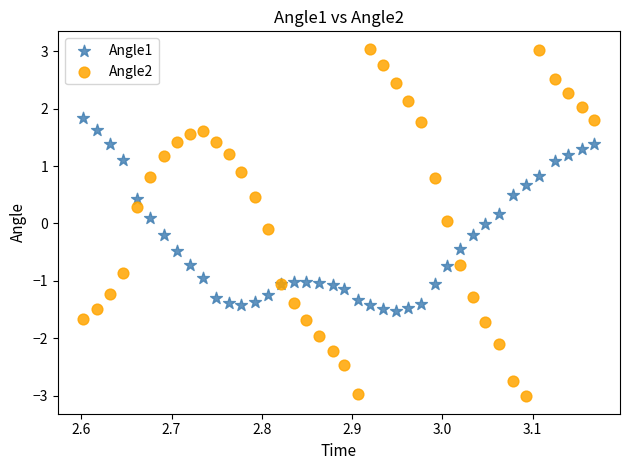

What are all the series names shown in the legend?

Angle1, Angle2